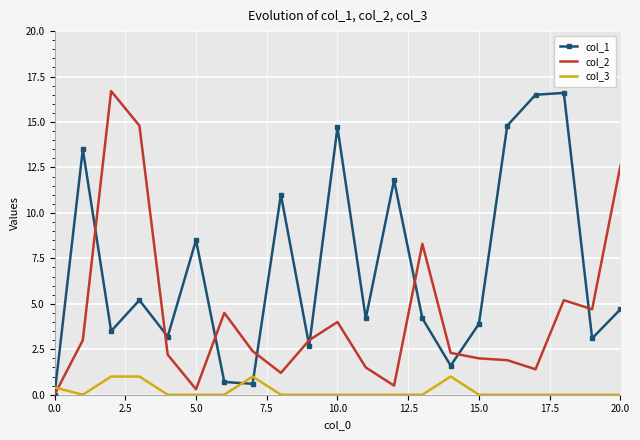

At how many categories does at least one series exceed 1?

20